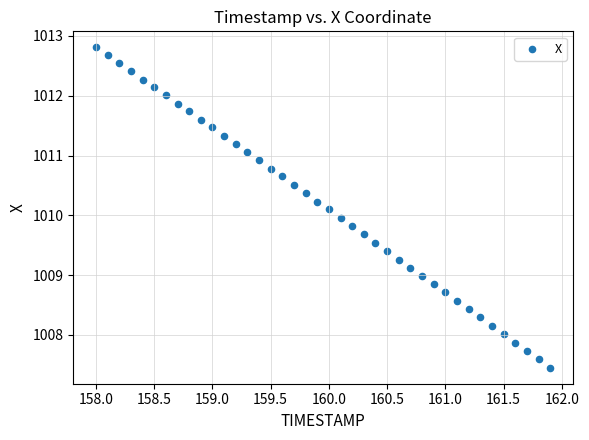

What is the range of X values (max minus min)?

3.9